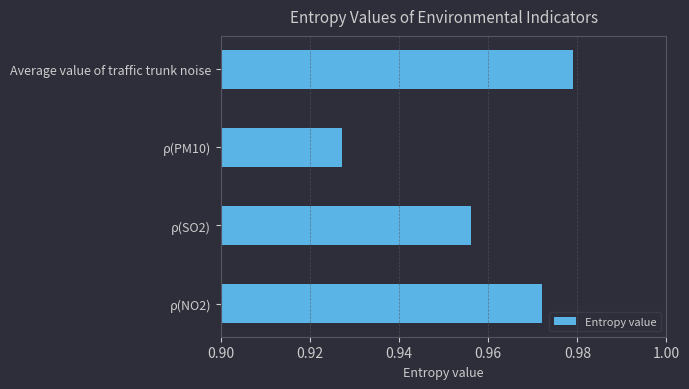

Between ρ(PM10) and Average value of traffic trunk noise, which is larger?

Average value of traffic trunk noise